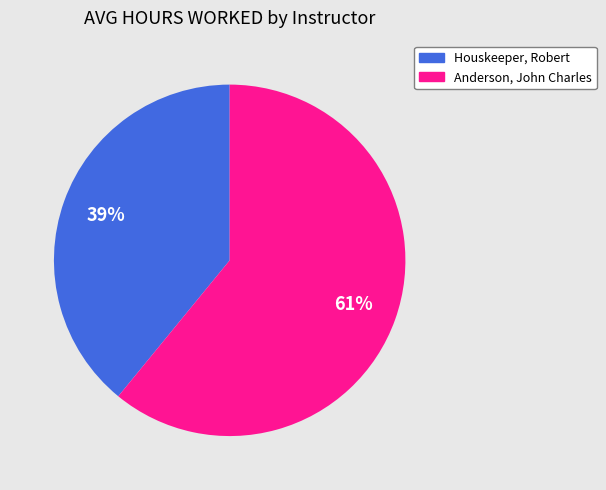

To the nearest percent, what is the average slice percentage?

50%